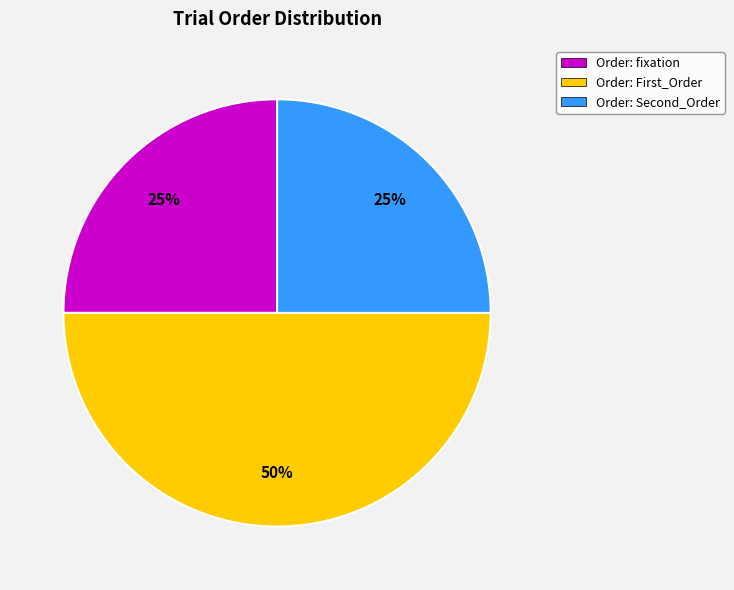

Approximately how many times larger is the value at Order: Second_Order compared to Order: fixation?

1.0